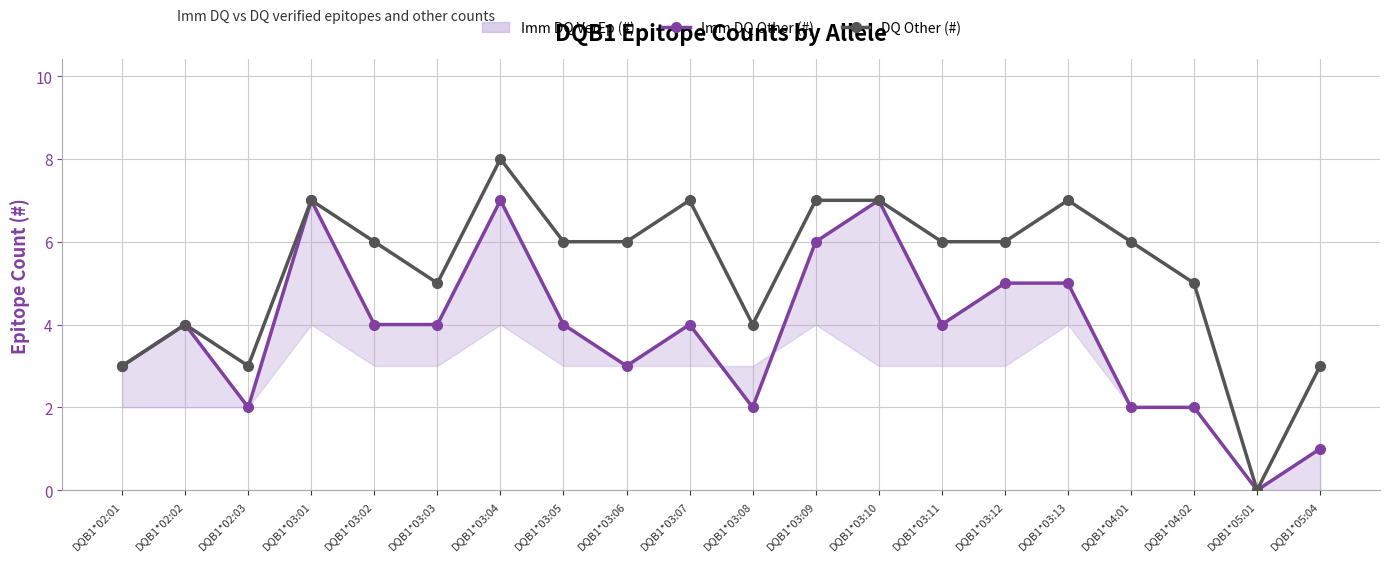

What is the spread (max minus min) of values at DQB1*03:08?

2